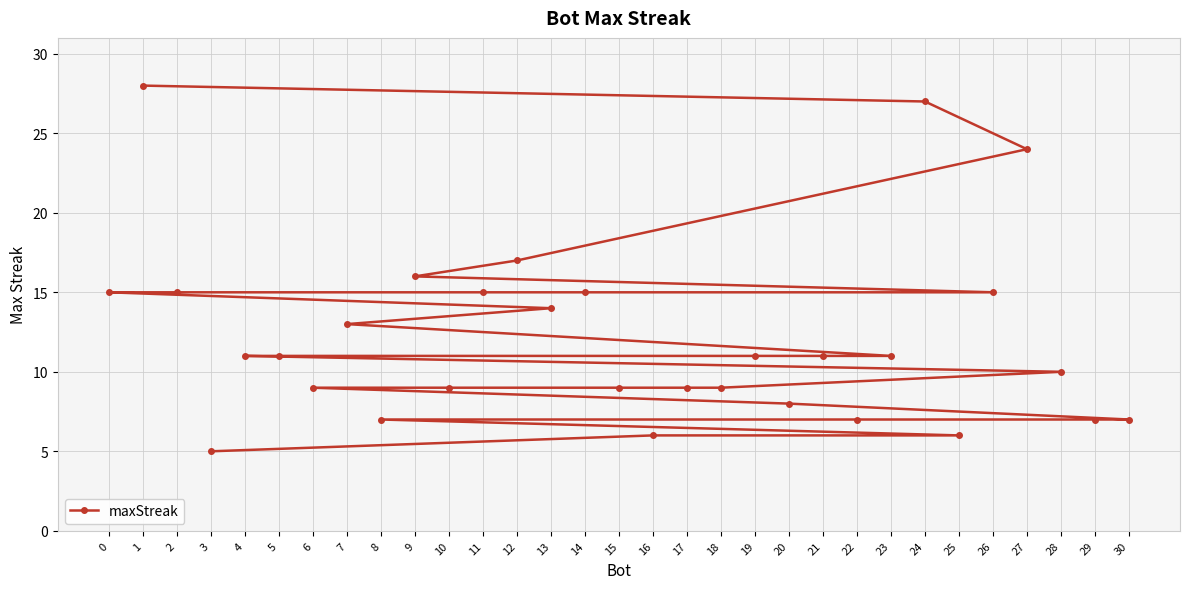

What is the average value?

12